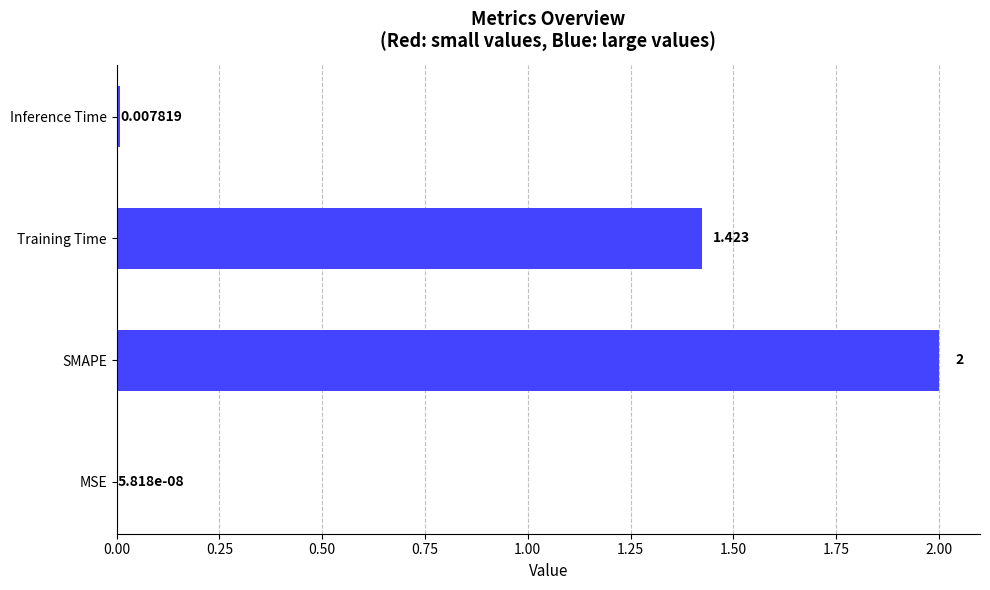

What is the greatest value displayed?

2.0